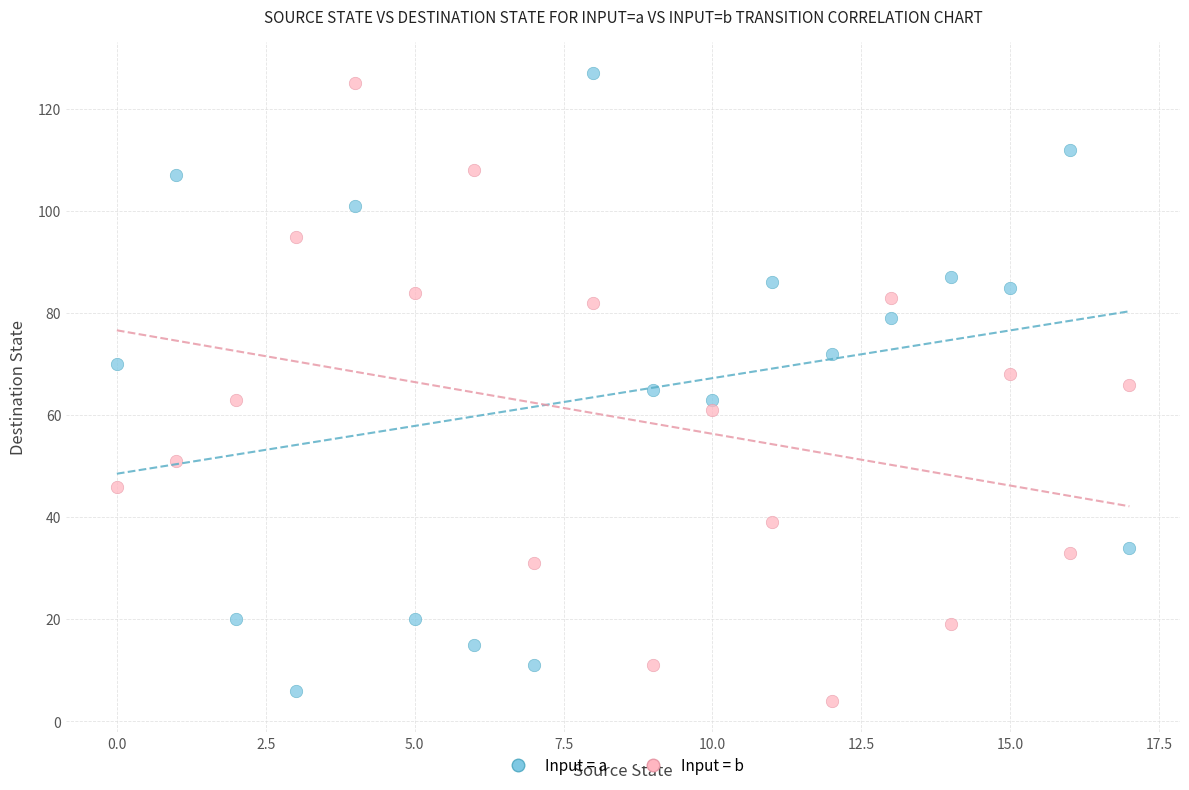

Across all data points, what is the range of Y values (max minus min)?

123